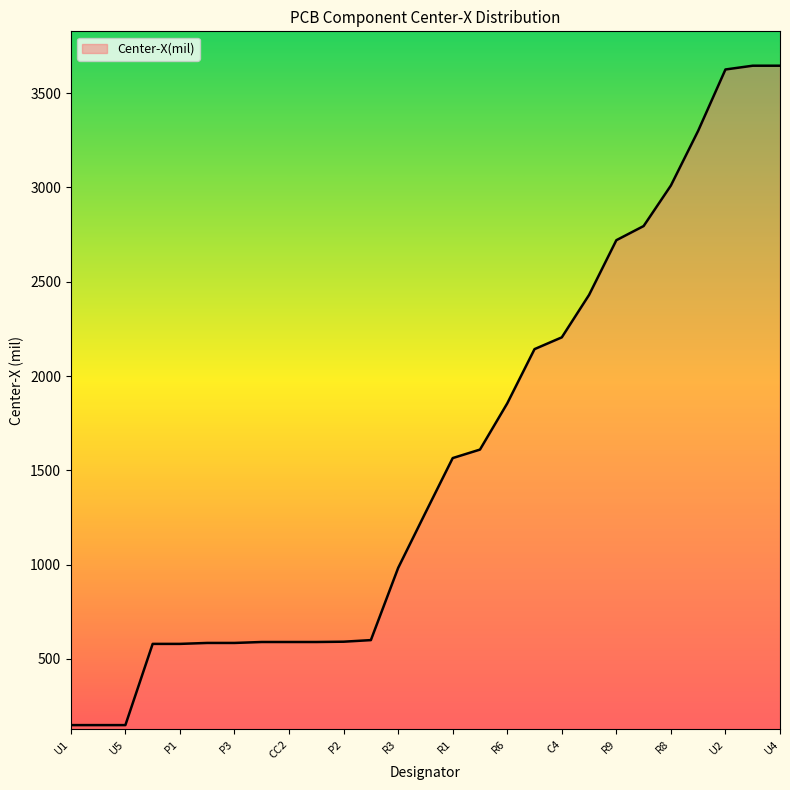

What is the smallest value displayed?

149.4